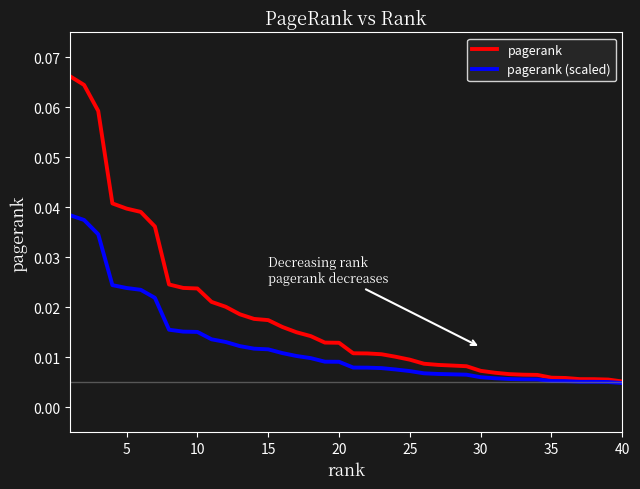

List the series in order of their overall mean, highest first.

pagerank, pagerank (scaled)